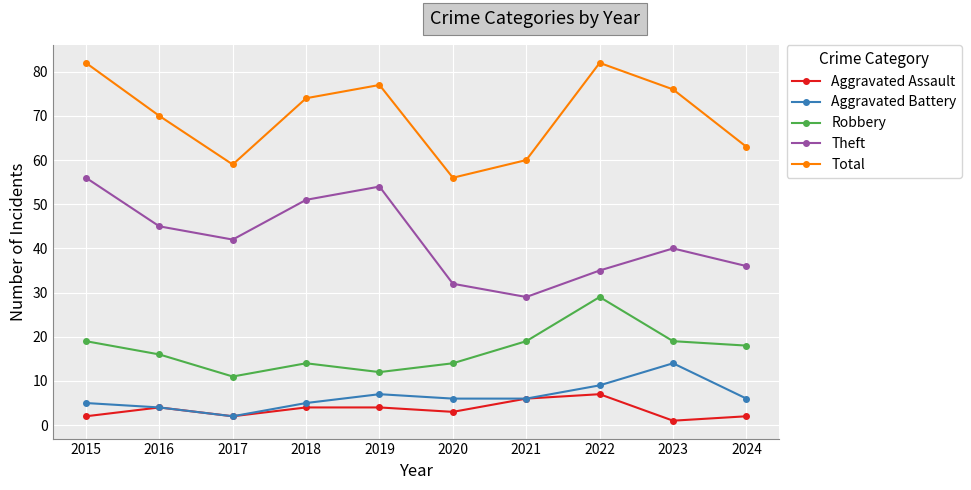

Is it true that Aggravated Battery equals 5 at 2018?

True